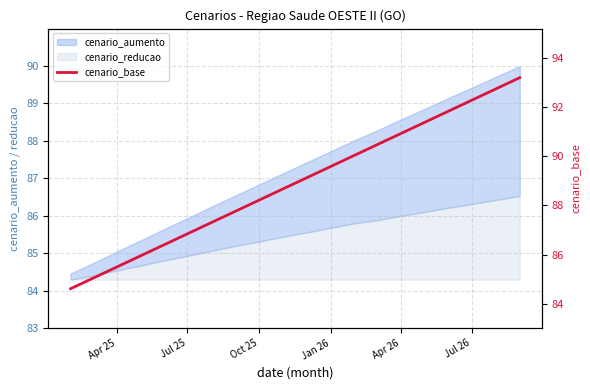

The chart shows a value of 84.6 at Apr 25. True or false?

True